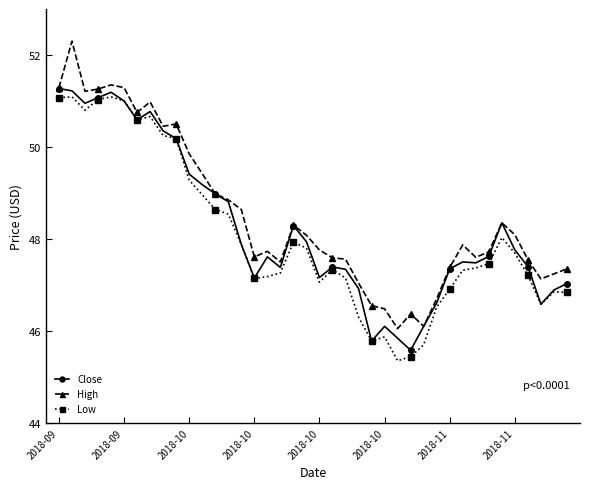

What is the average value of the High series?

48.5